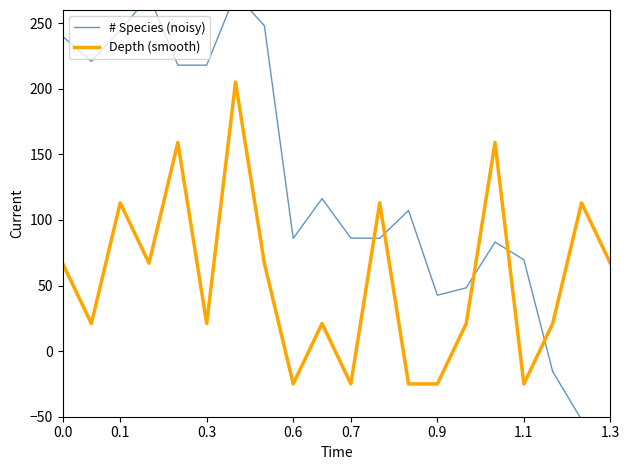

Does the chart have visible grid lines?

No